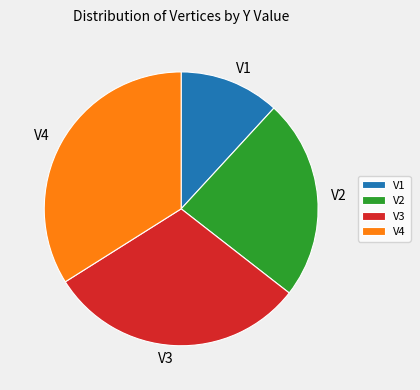

Does V4 account for over 50% of the chart?

No